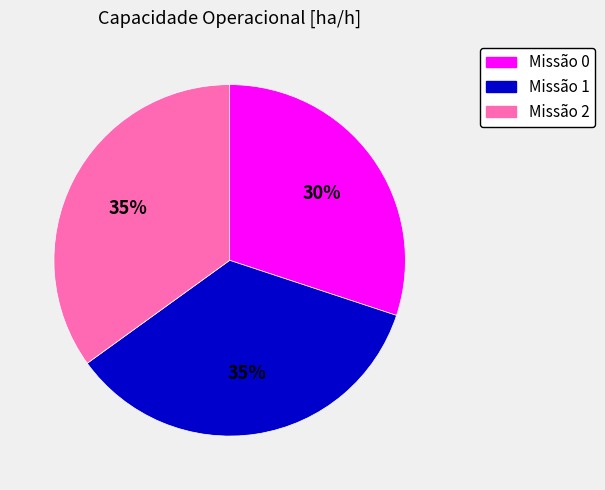

To the nearest percent, what is the difference between the largest and smallest slice percentages?

5%